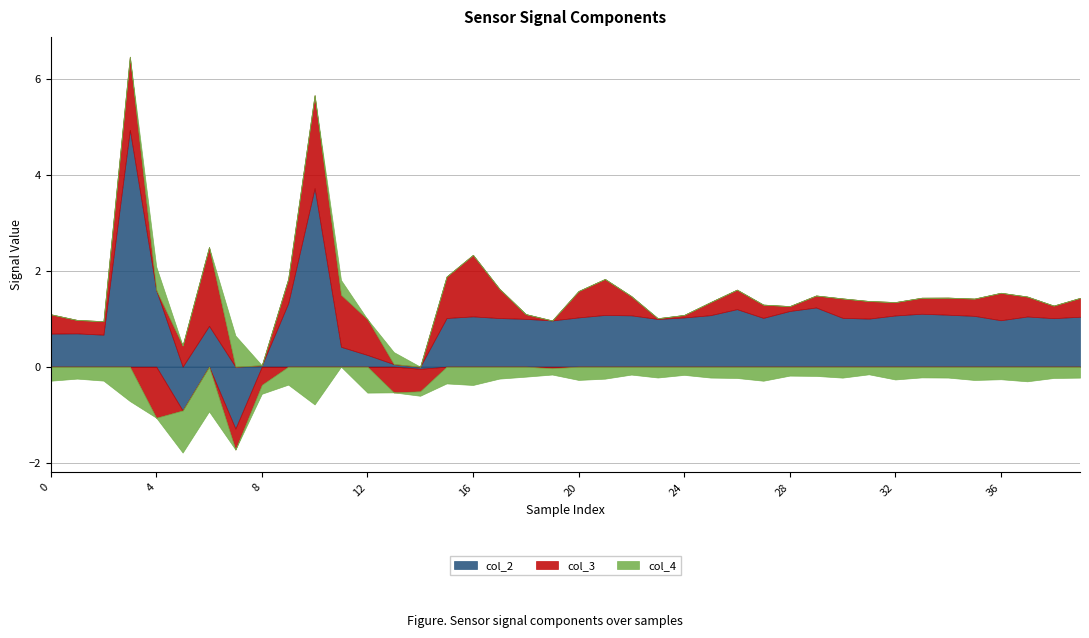

What is the difference between the col_4 values at 24 and 0?

0.1